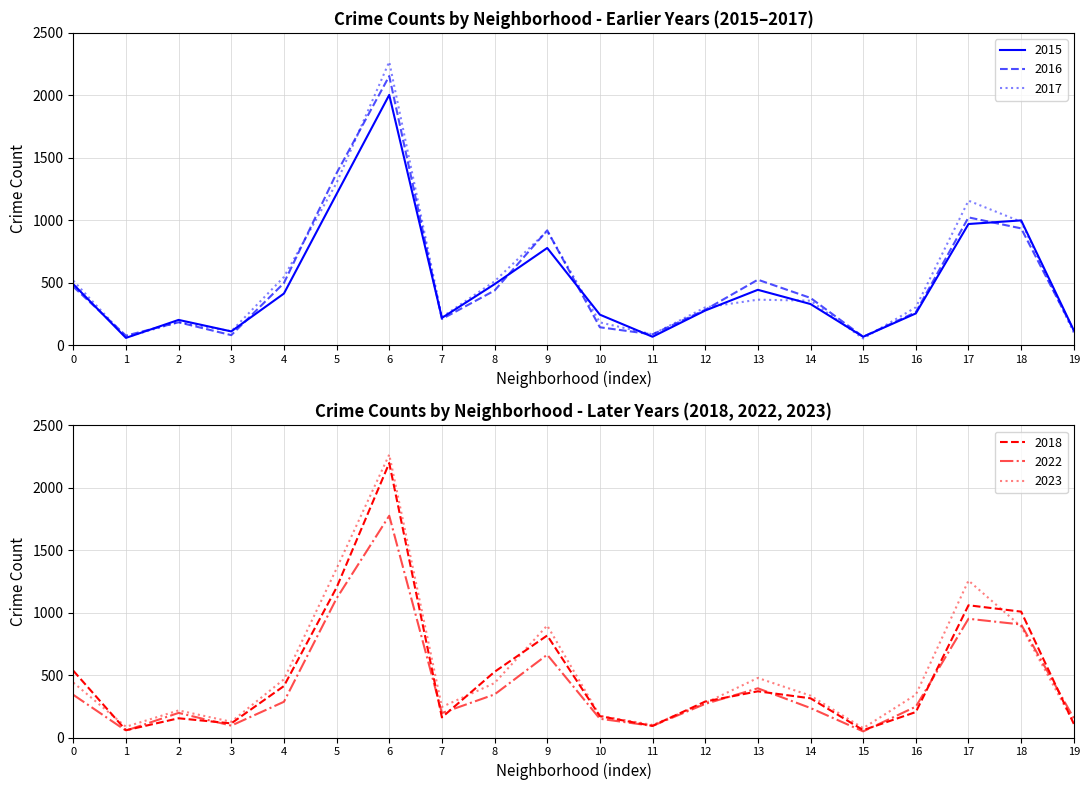

At which category does 2017 reach its first local valley?

1